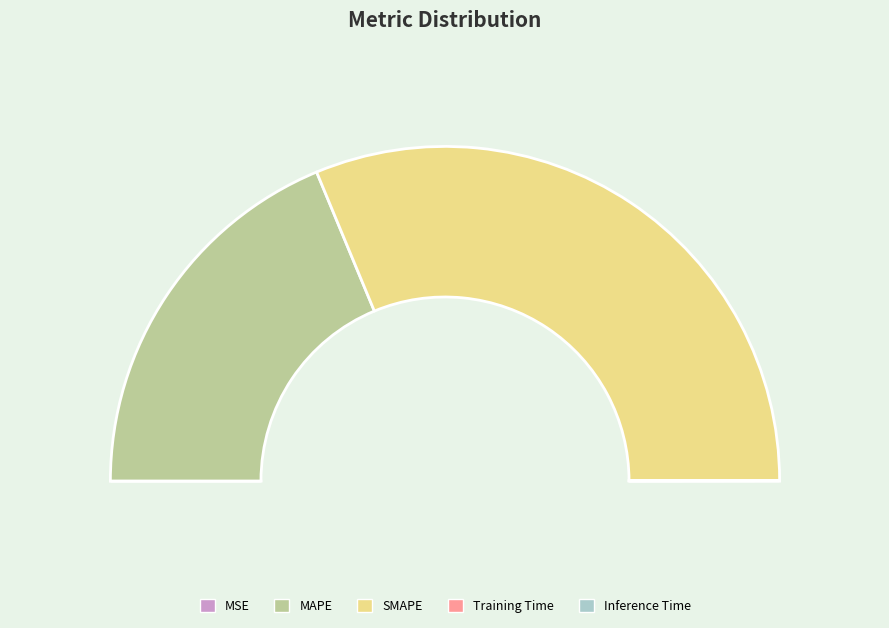

True or false: MAPE accounts for 47% of the total.

False